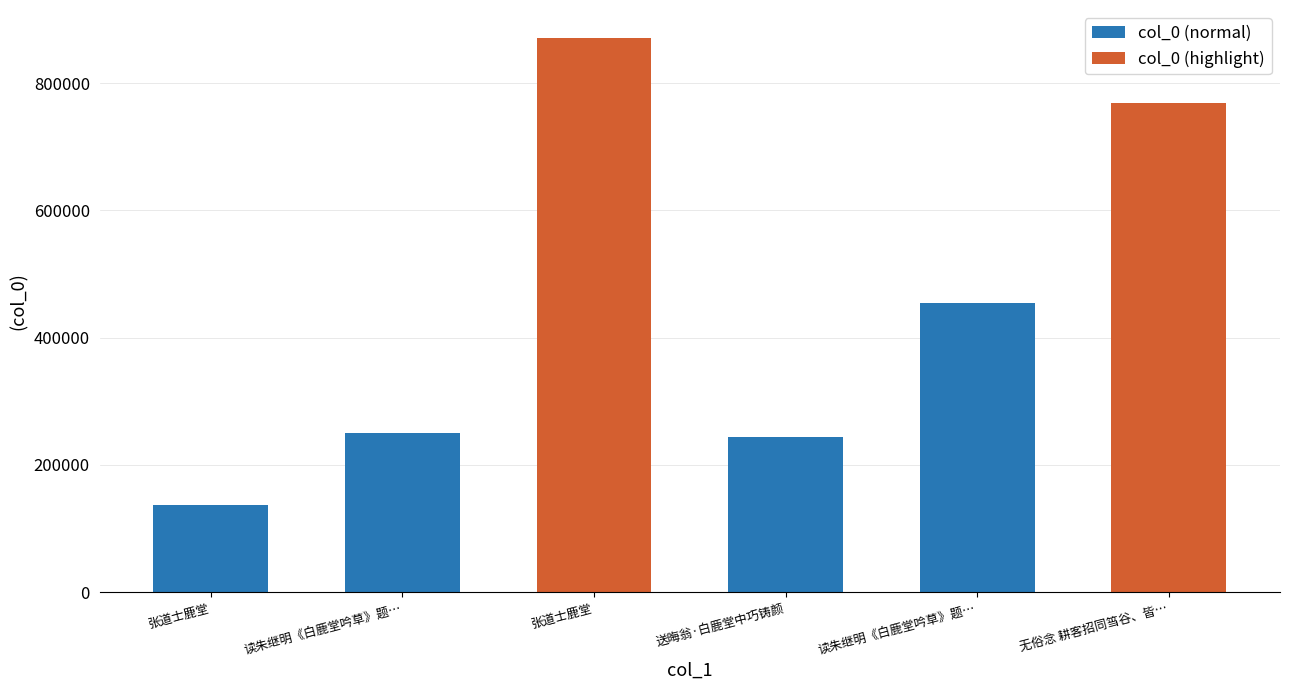

True or false: the data shows 186346 at 张道士鹿堂.

False